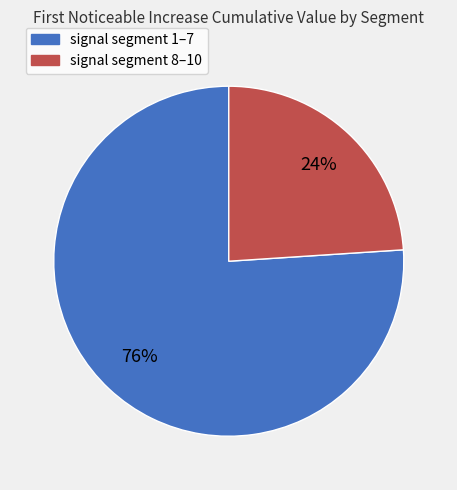

How many segments does this pie chart have?

2